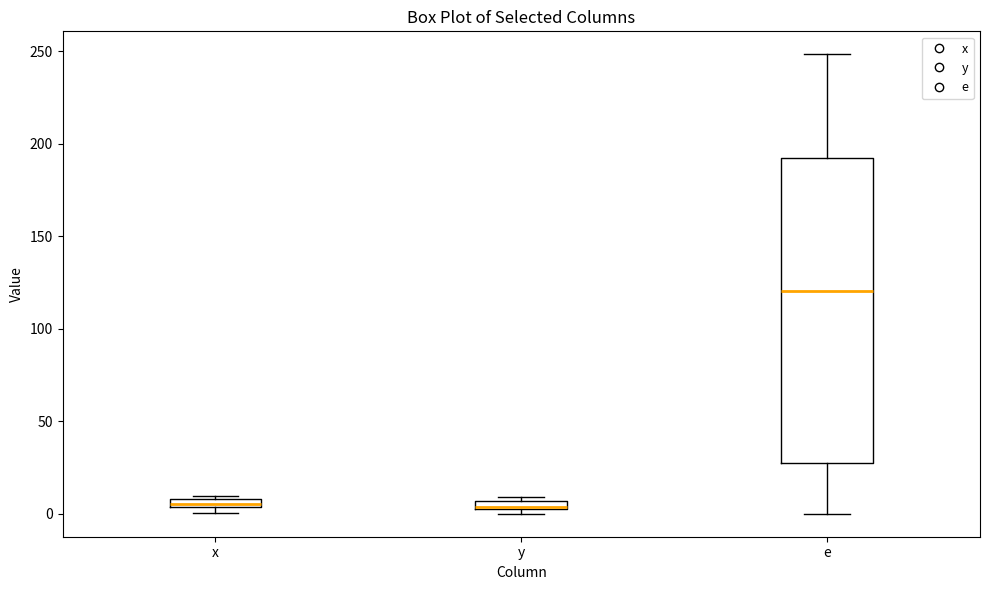

Where is the upper edge of the box for e on the y-axis? The values are not printed on the chart, so give them approximately, as read against the axis.

190